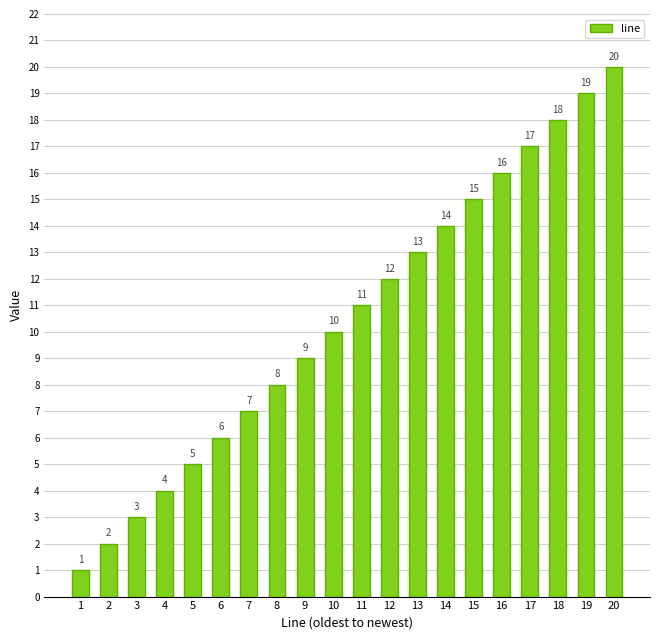

What is the difference between the values at 2 and 3?

1